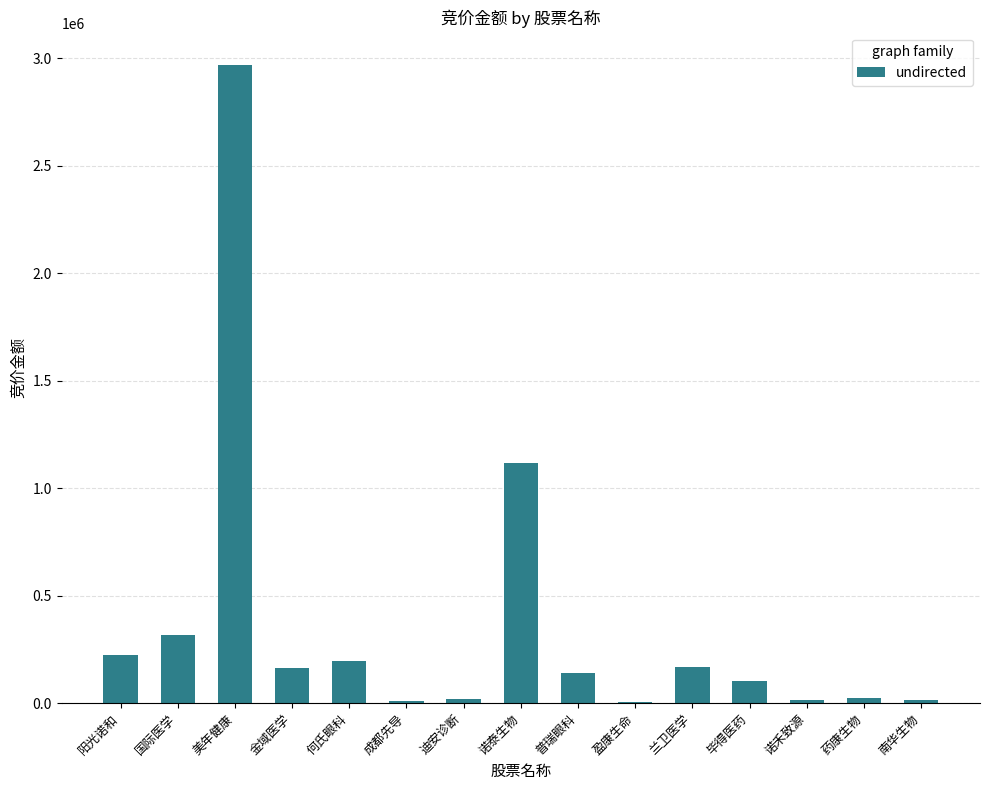

What is the maximum value shown in the chart?

2970385